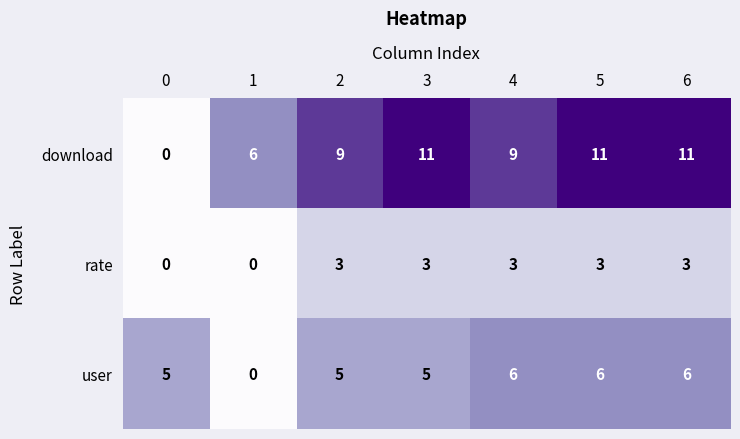

Which series has the largest total across all categories?

download